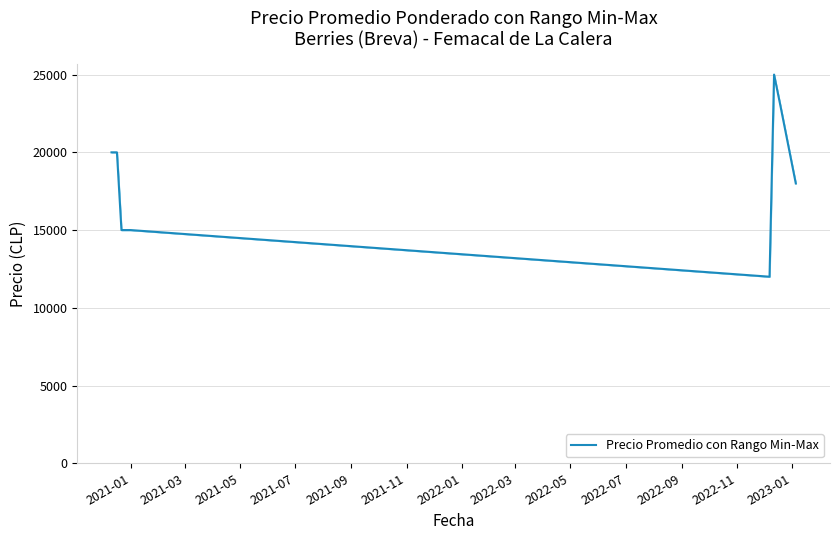

What is the difference between the maximum and minimum values?

13000